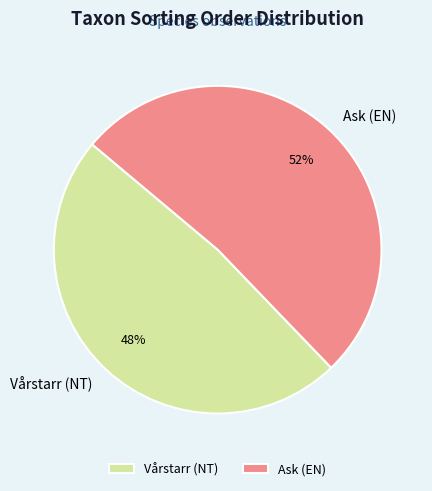

Combined, do Vårstarr (NT) and Ask (EN) account for over 50%?

Yes